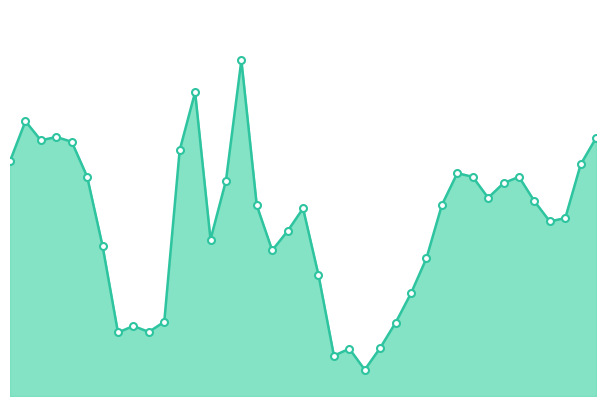

Is this an area chart (filled region under the line)?

Yes